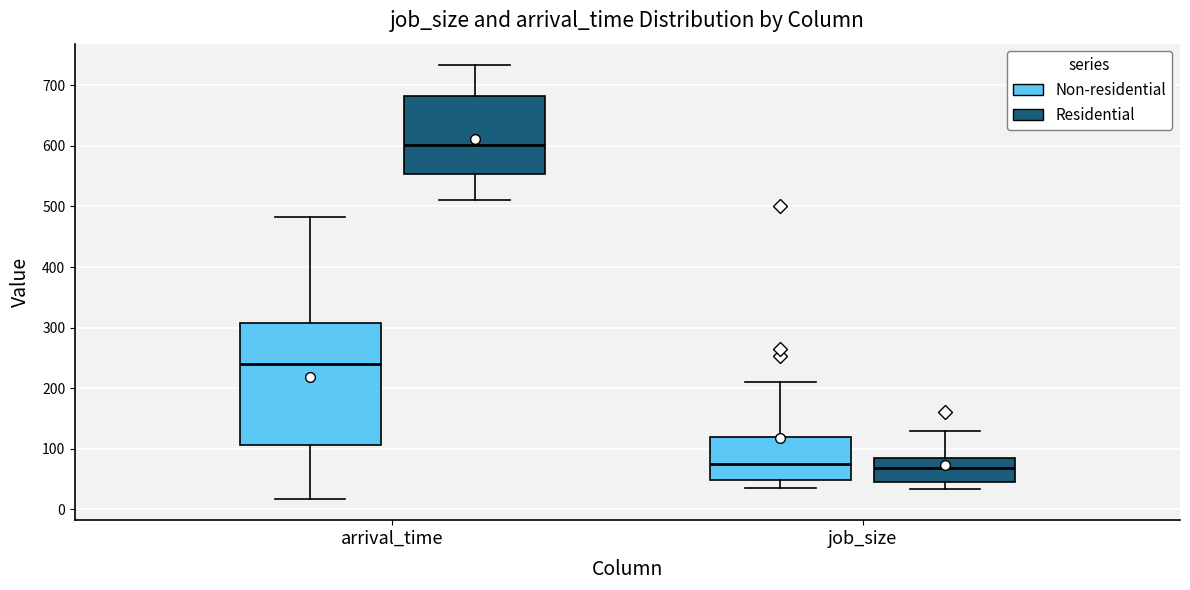

Where is the upper edge of the box for arrival_time (Non-residential) on the y-axis? The values are not printed on the chart, so give them approximately, as read against the axis.

310